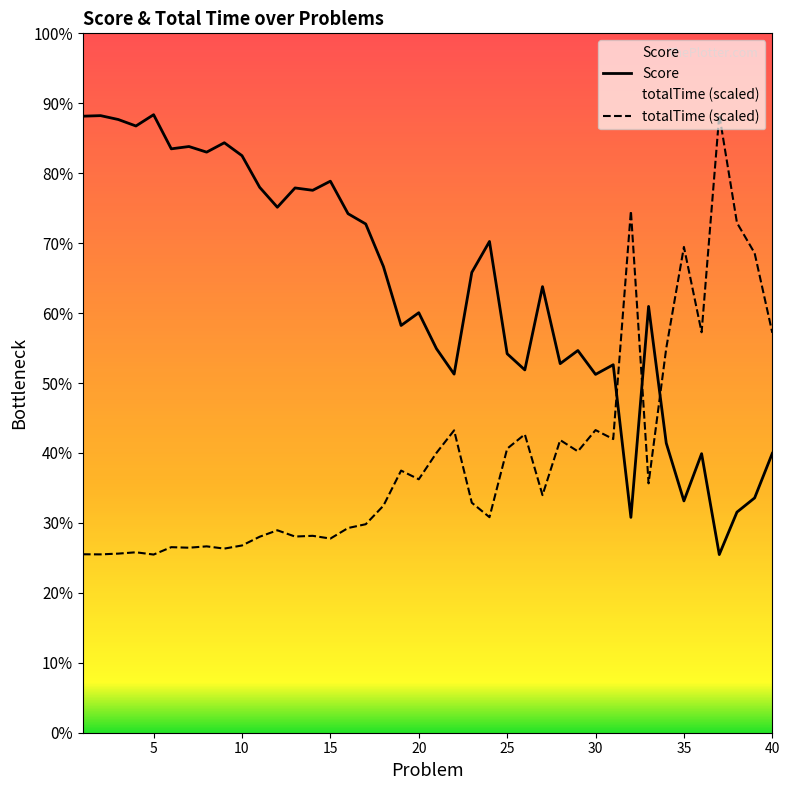

How many interior local peaks does the totalTime series have?

13